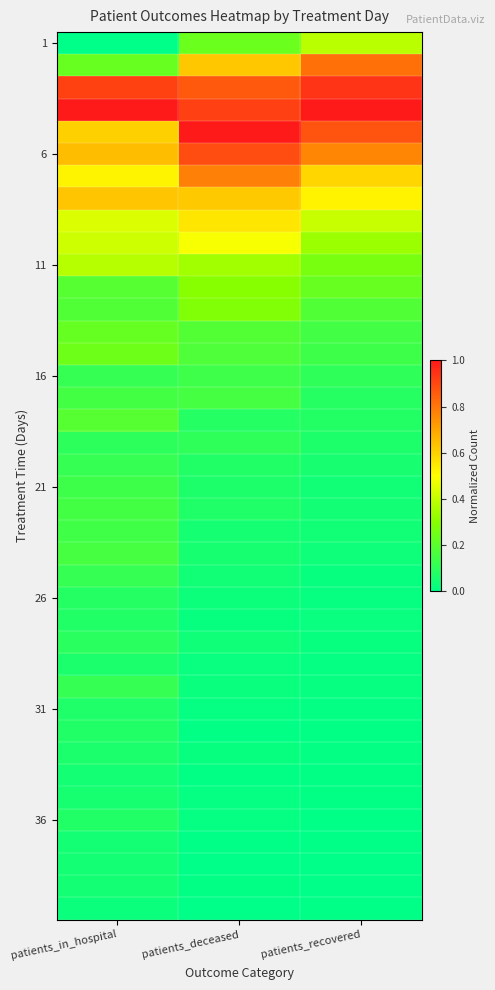

What is the difference between the highest and lowest values at patients_in_hospital?

1.0